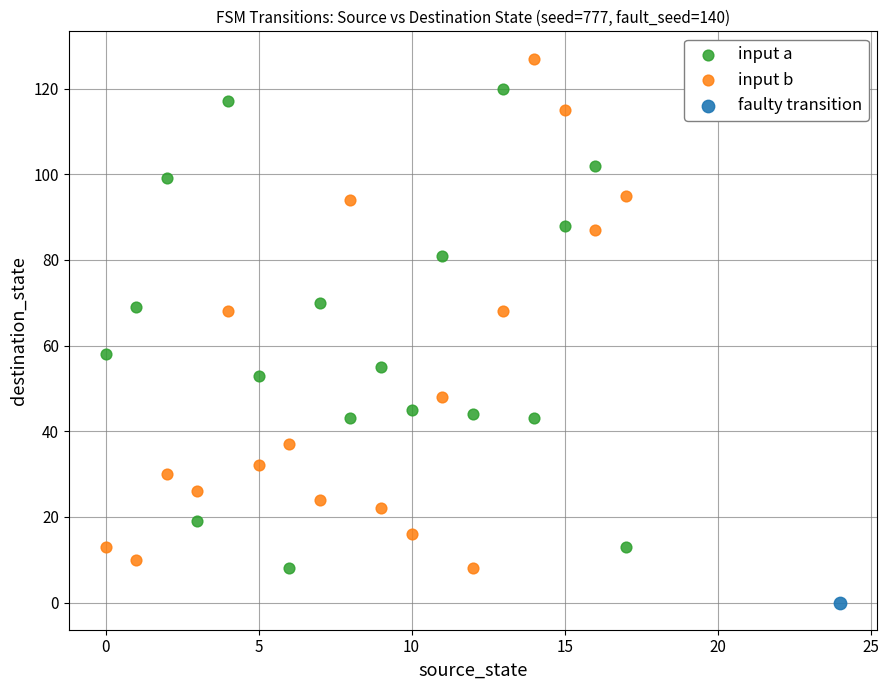

What are all the series names shown in the legend?

input a, input b, faulty transition